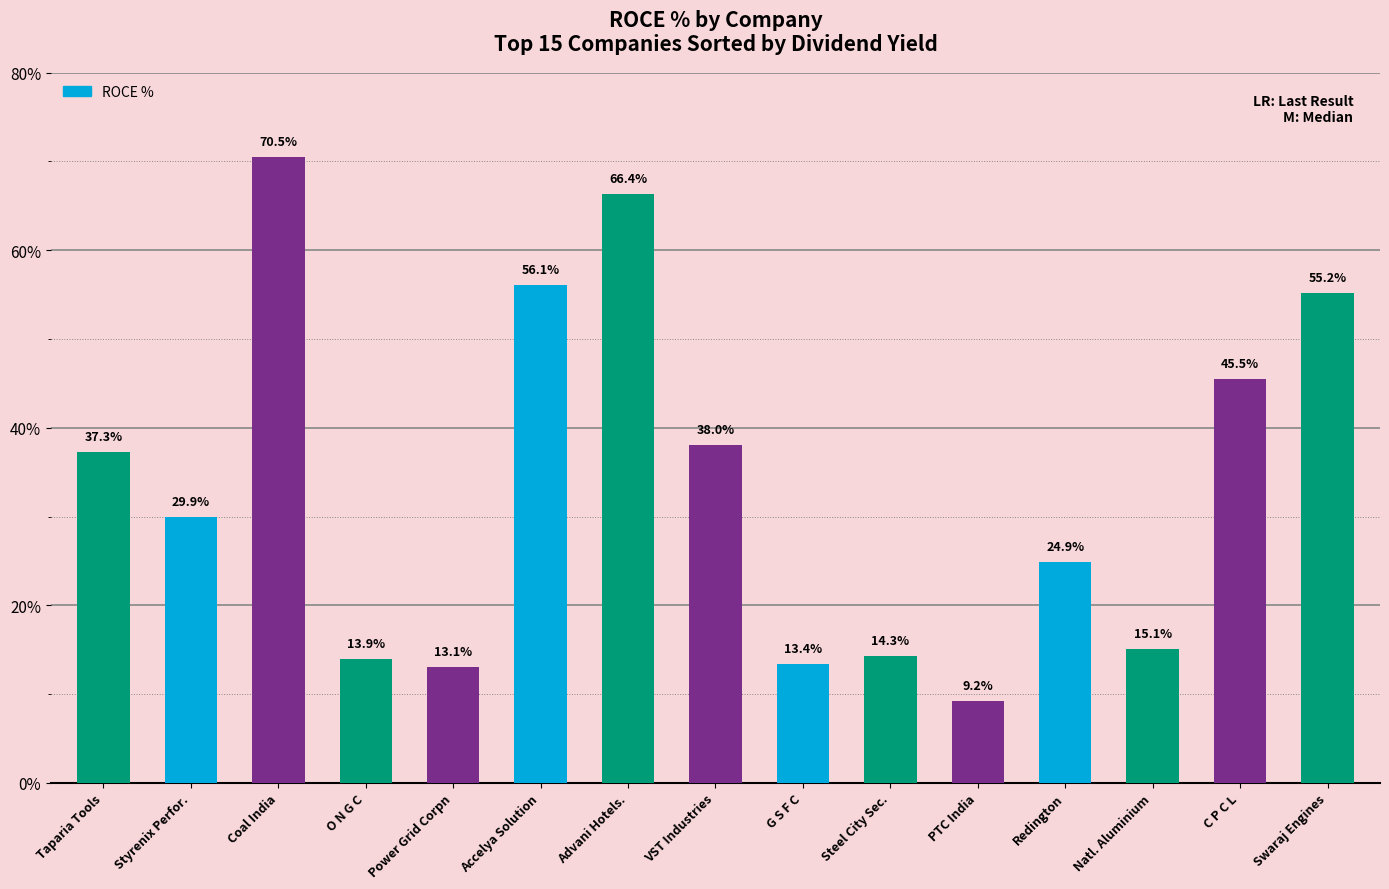

Is it true that the value at G S F C is 8.9?

False